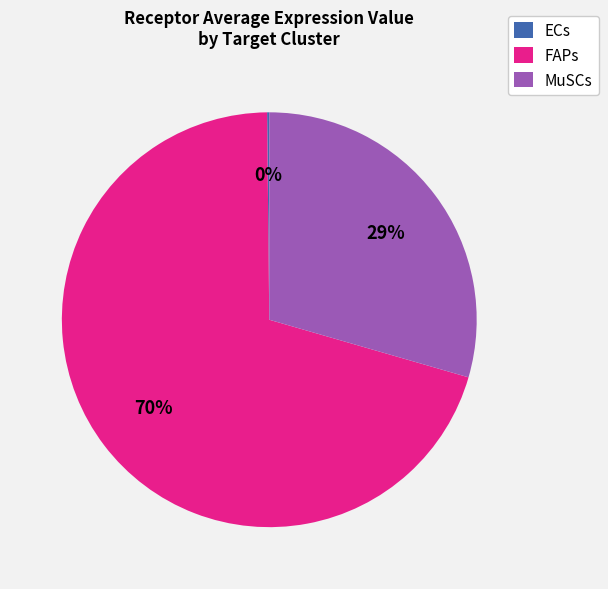

To the nearest percent, what is the average slice percentage?

33%